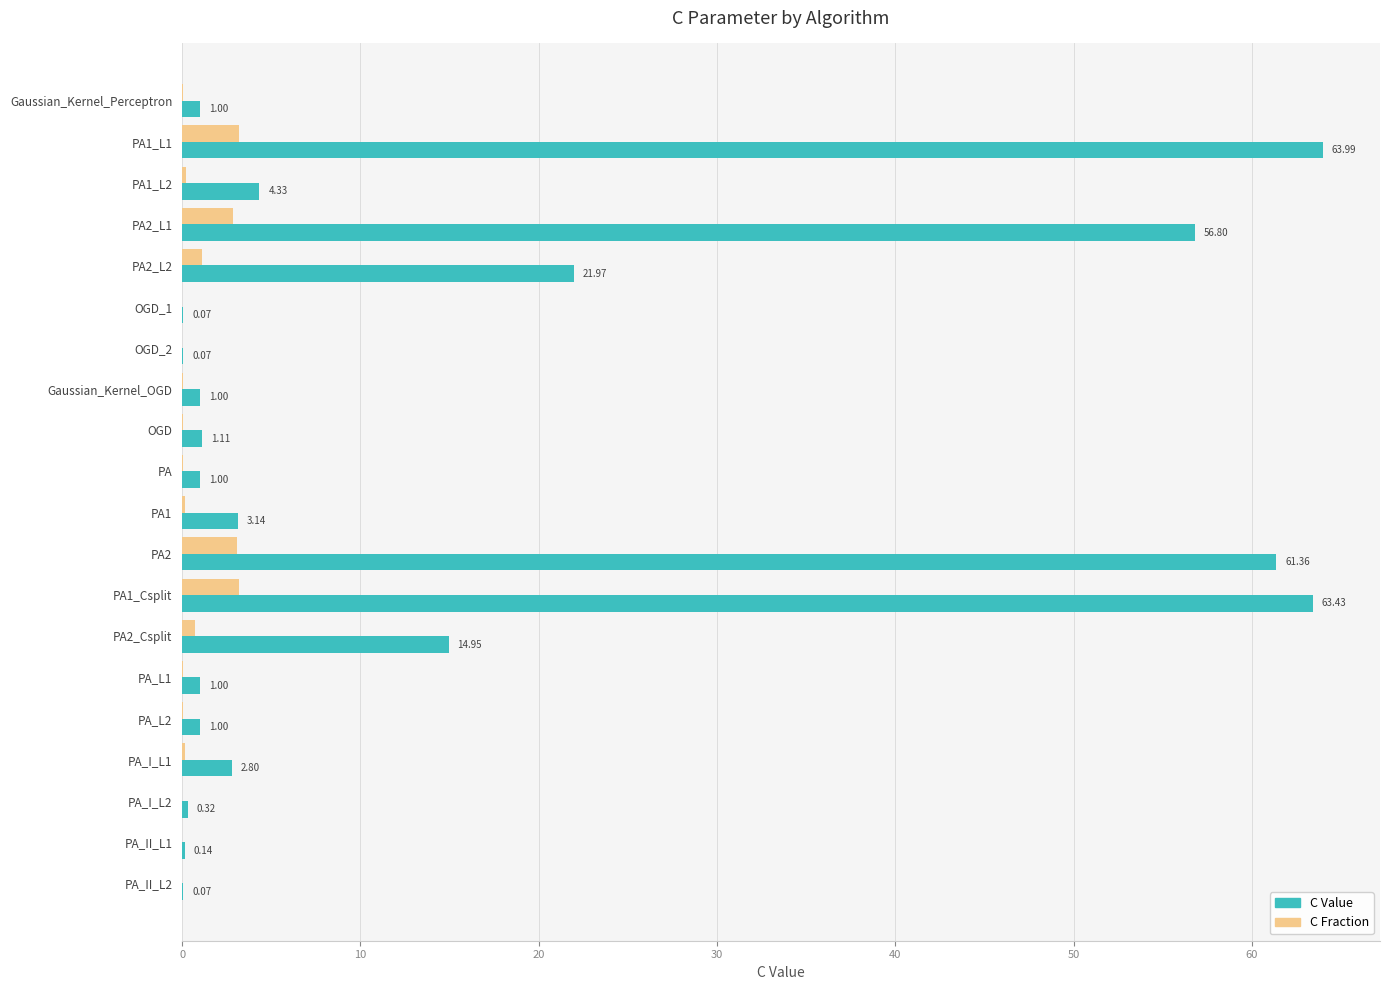

How many data points does each series have?

20